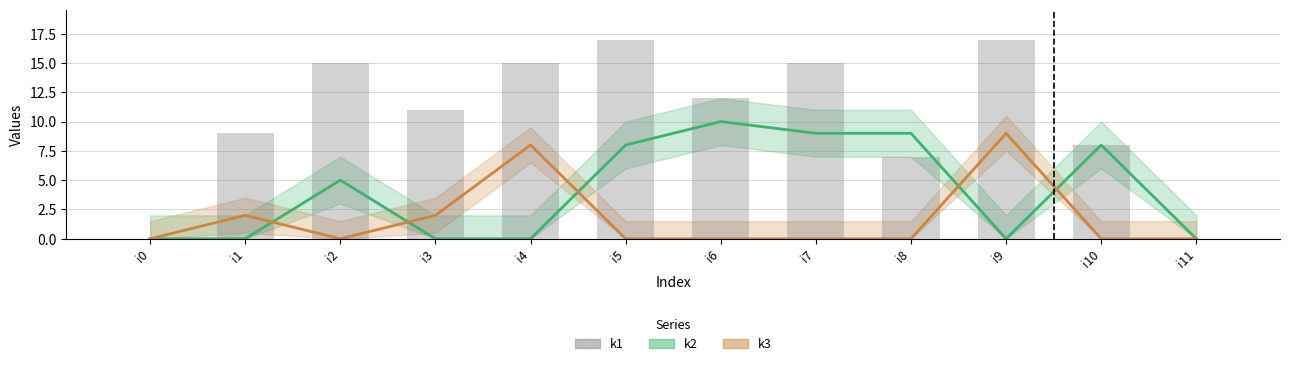

What is the average value?

10